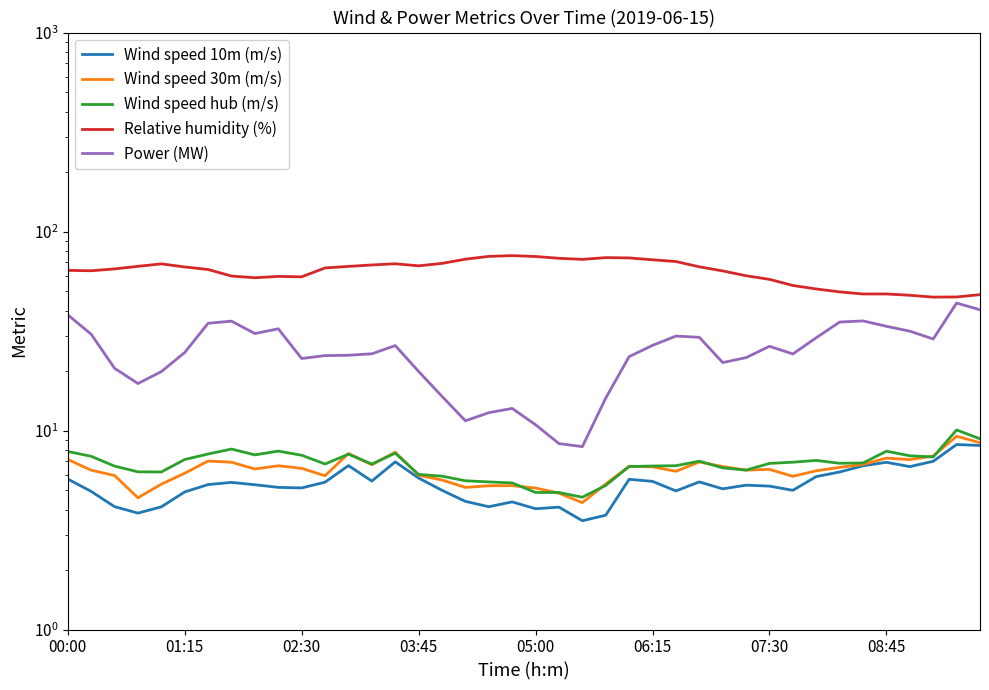

How many interior local peaks does the Wind speed 30m (m/s) series have?

10